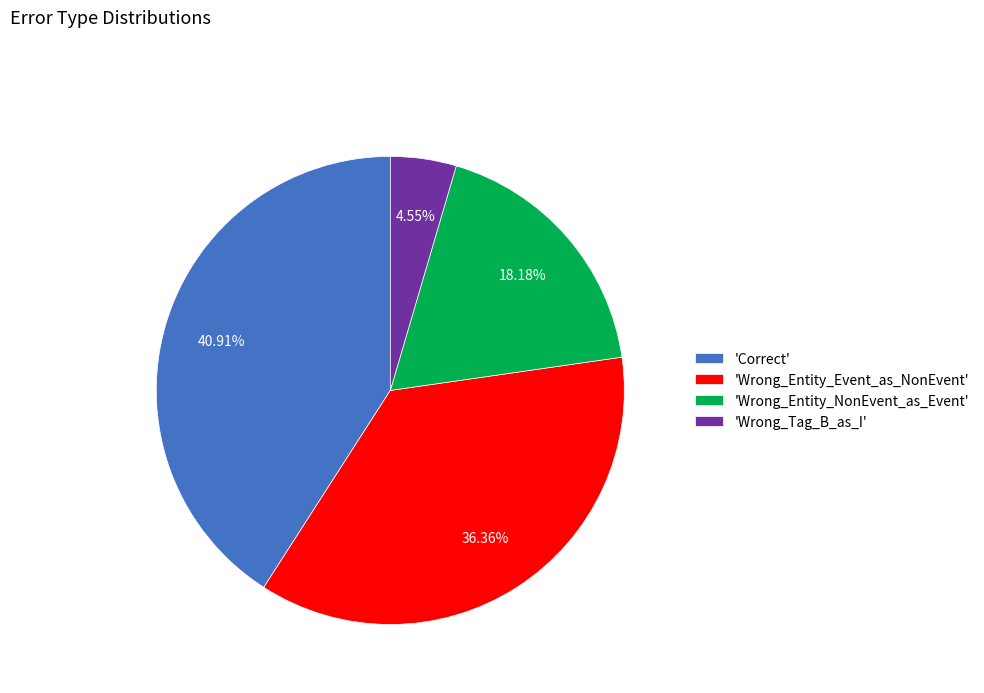

Is there any slice that represents more than half of the pie?

No